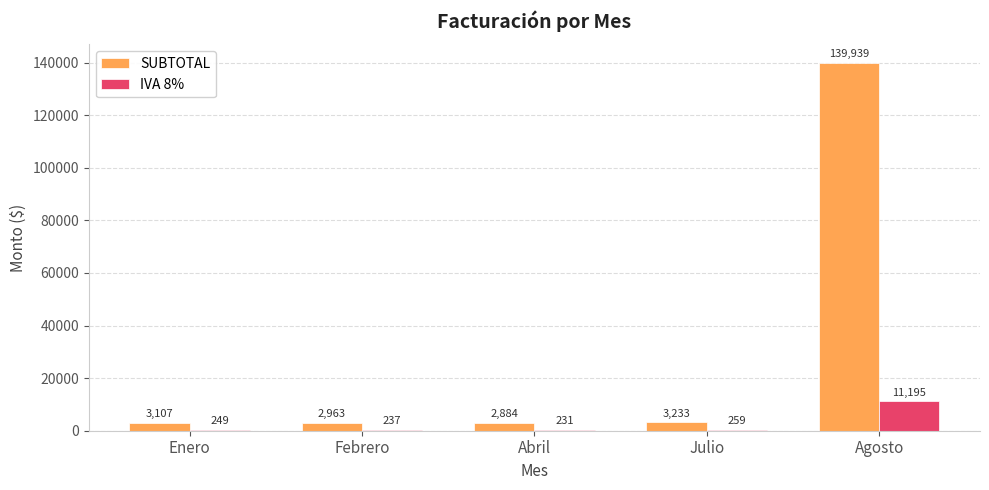

Does the chart contain stacked bars?

No